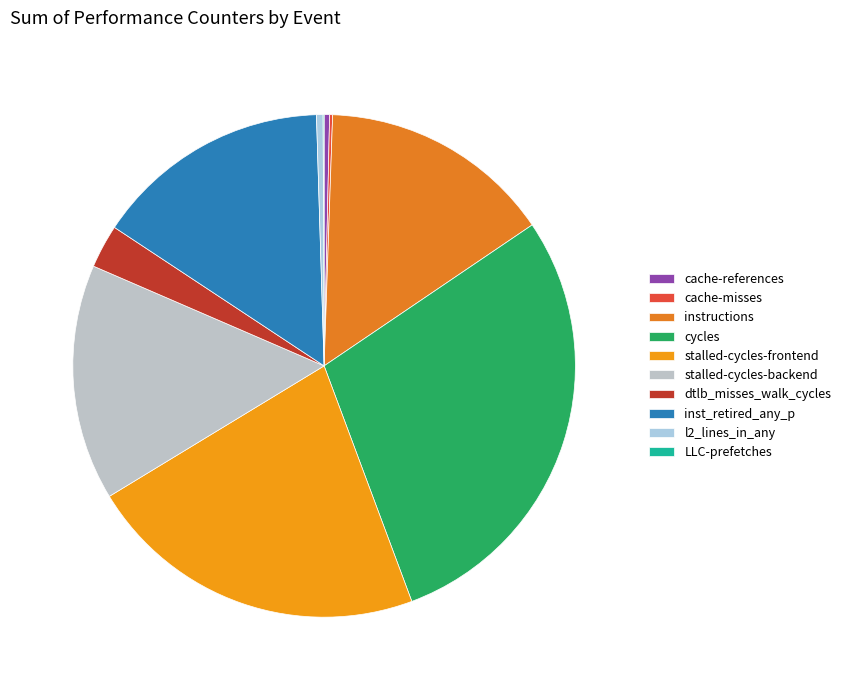

The LLC-prefetches slice represents 10% of the pie. True or false?

False